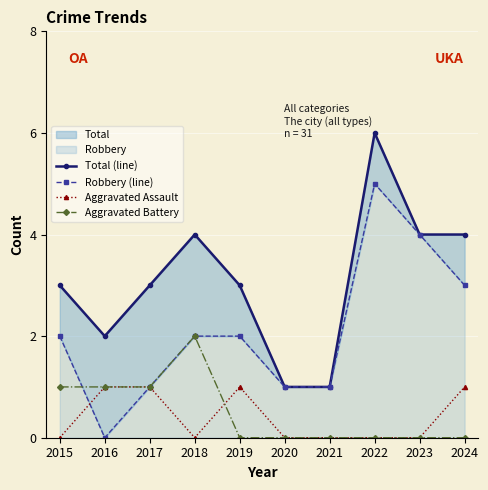

What is the approximate value of Robbery (line) at 2015?

2